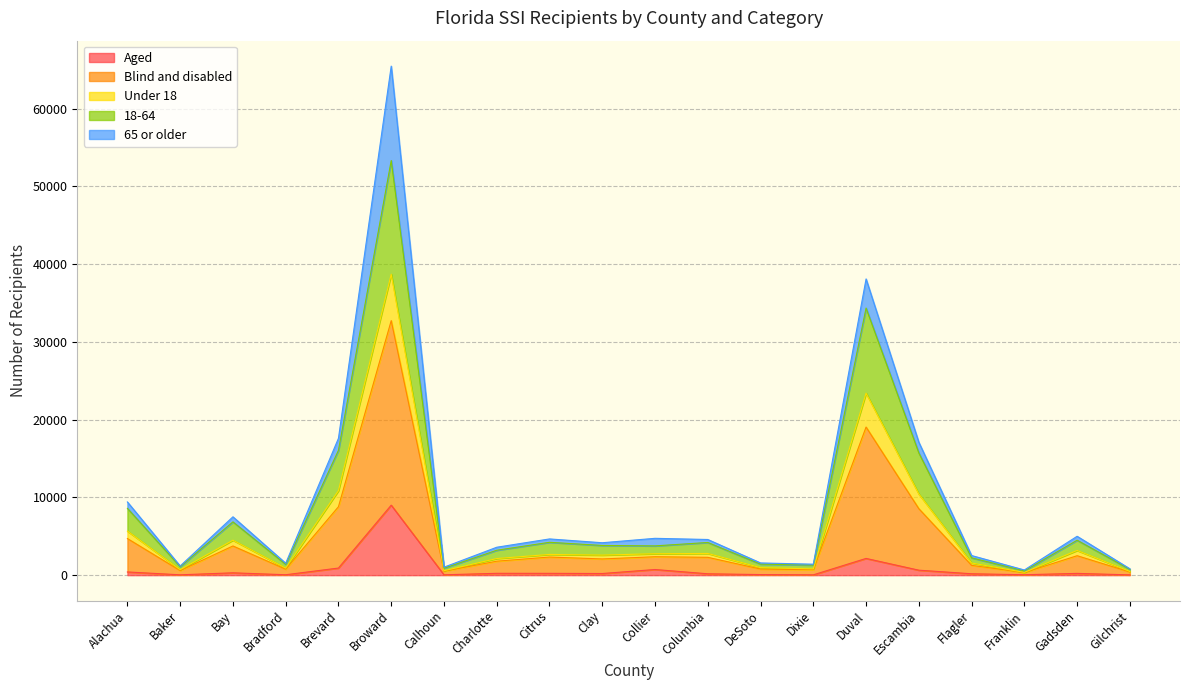

What is the difference between the second highest and minimum values in the Aged series?

2115